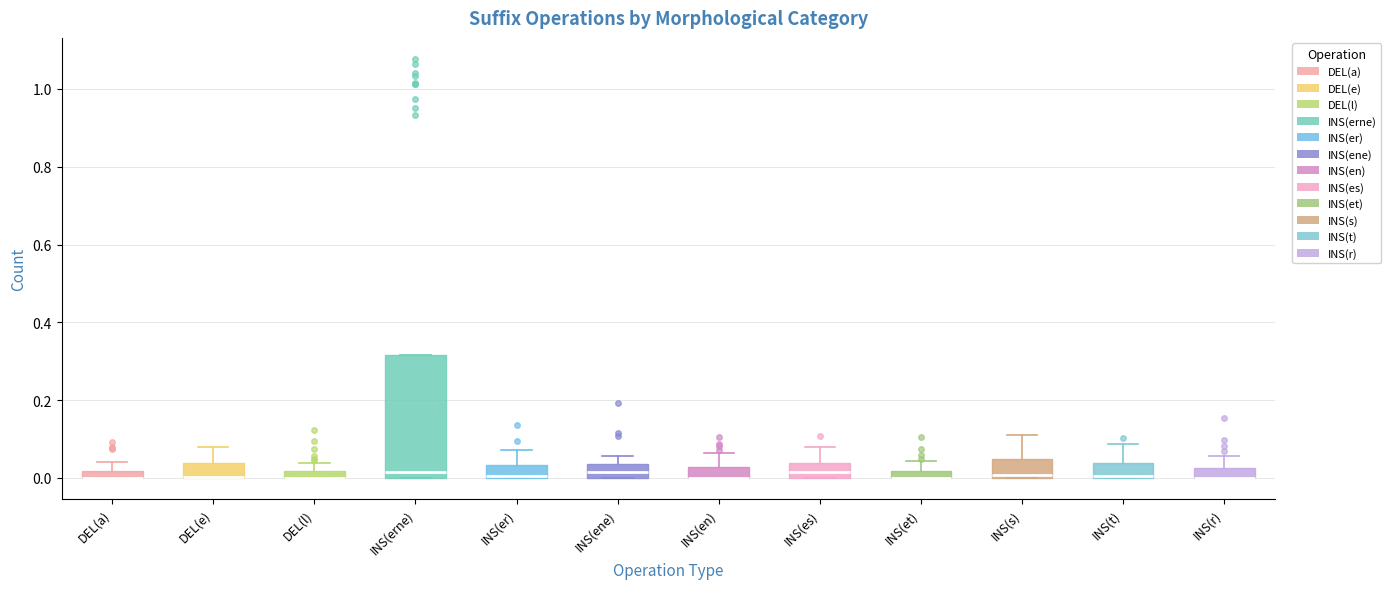

Comparing the boxes themselves (not the whiskers), which one is the tallest?

INS(erne)